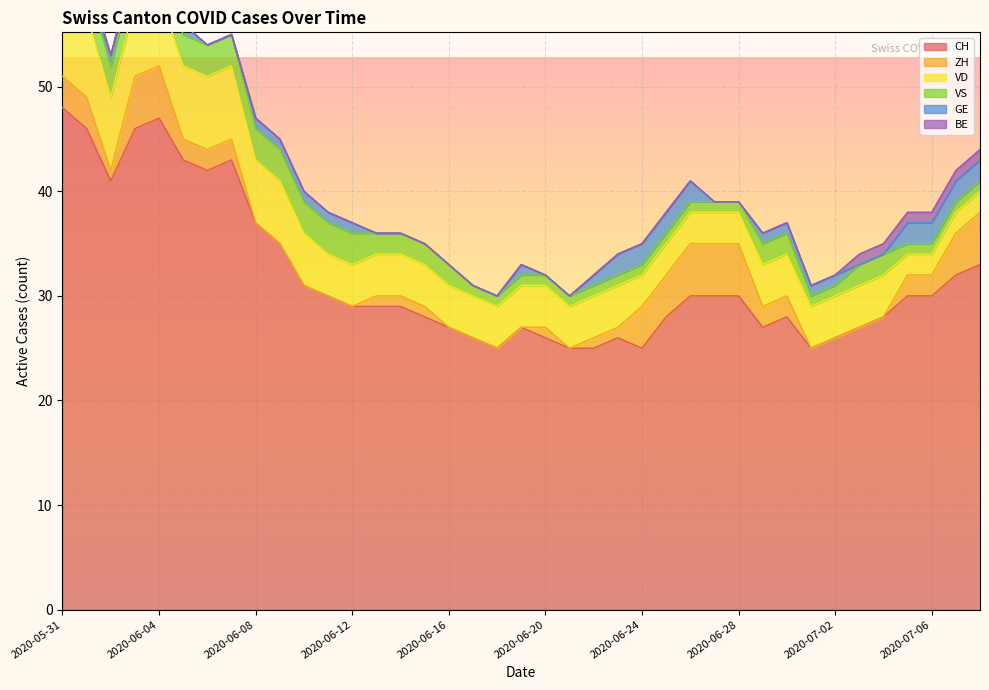

Where do BE and ZH first cross each other?

2020-07-04 and 2020-07-05